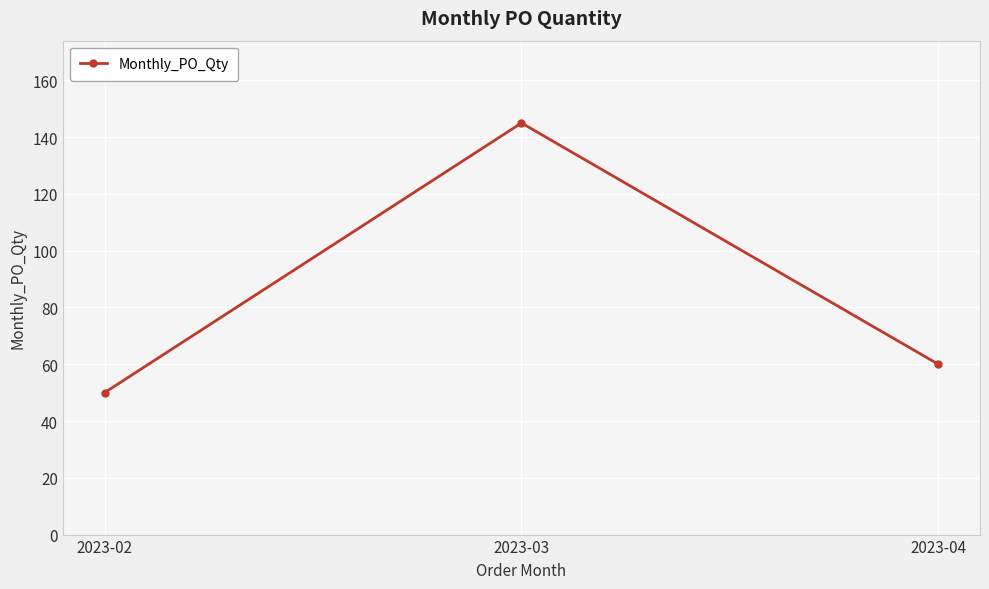

At which category does the chart reach its minimum across all series?

2023-02